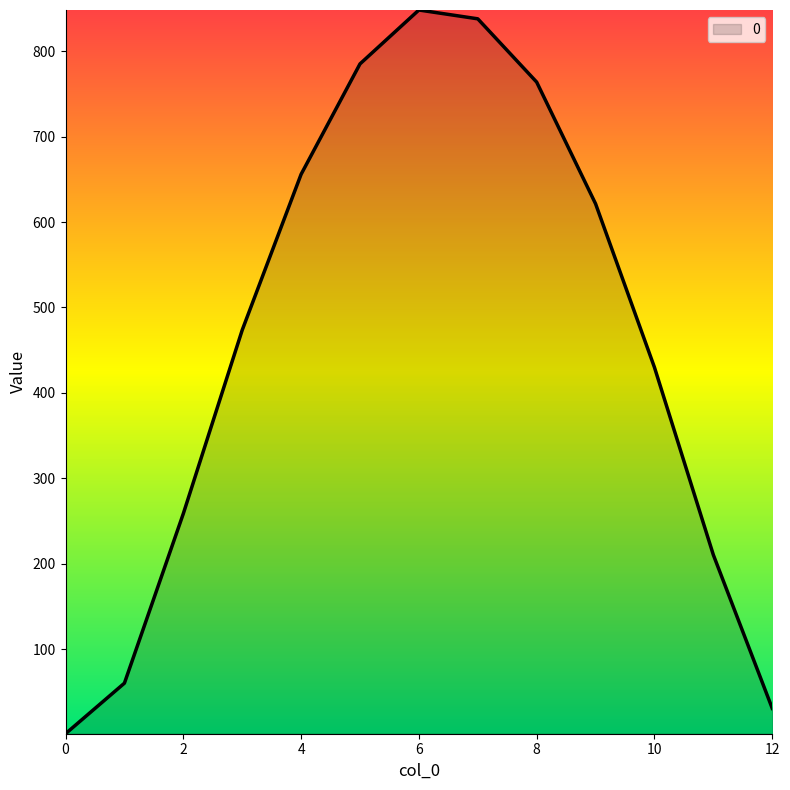

What is the maximum value shown in the chart?

848.3